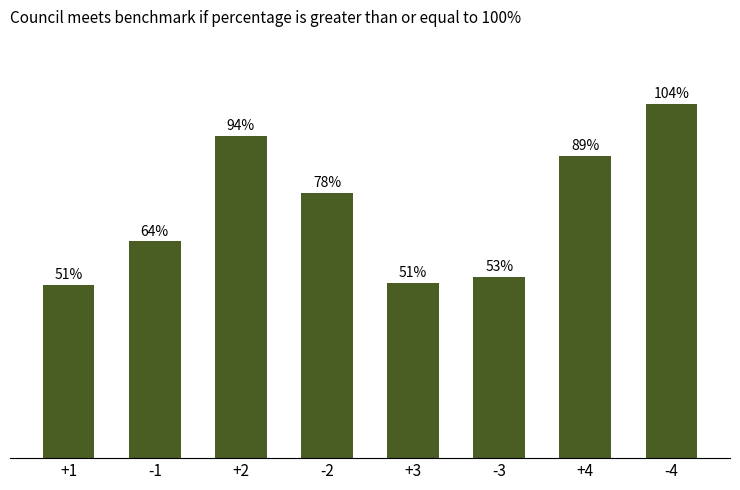

What position from the left is -2?

4